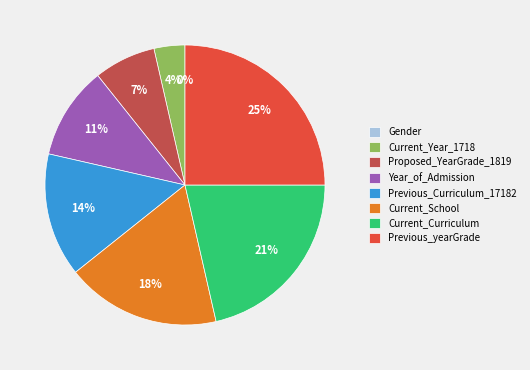

Is there a majority slice in this chart?

No